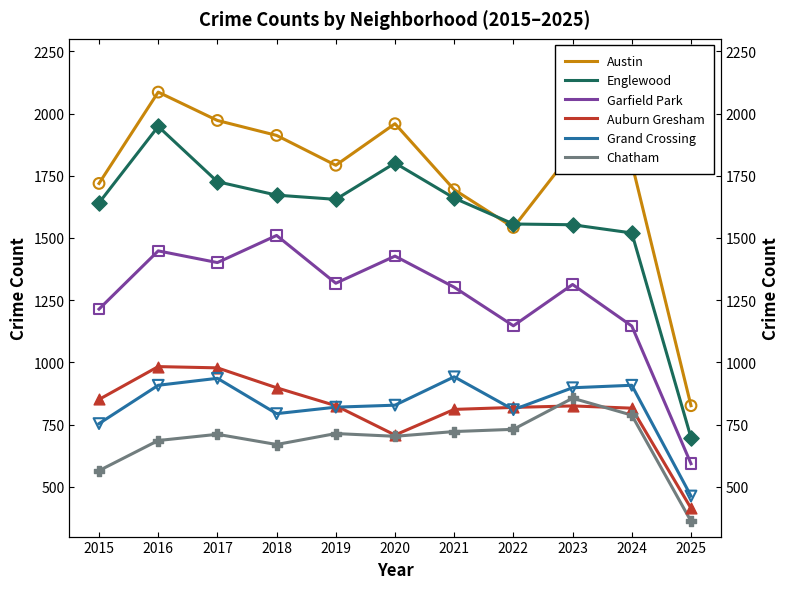

At which category is the sum across all series the highest?

2016